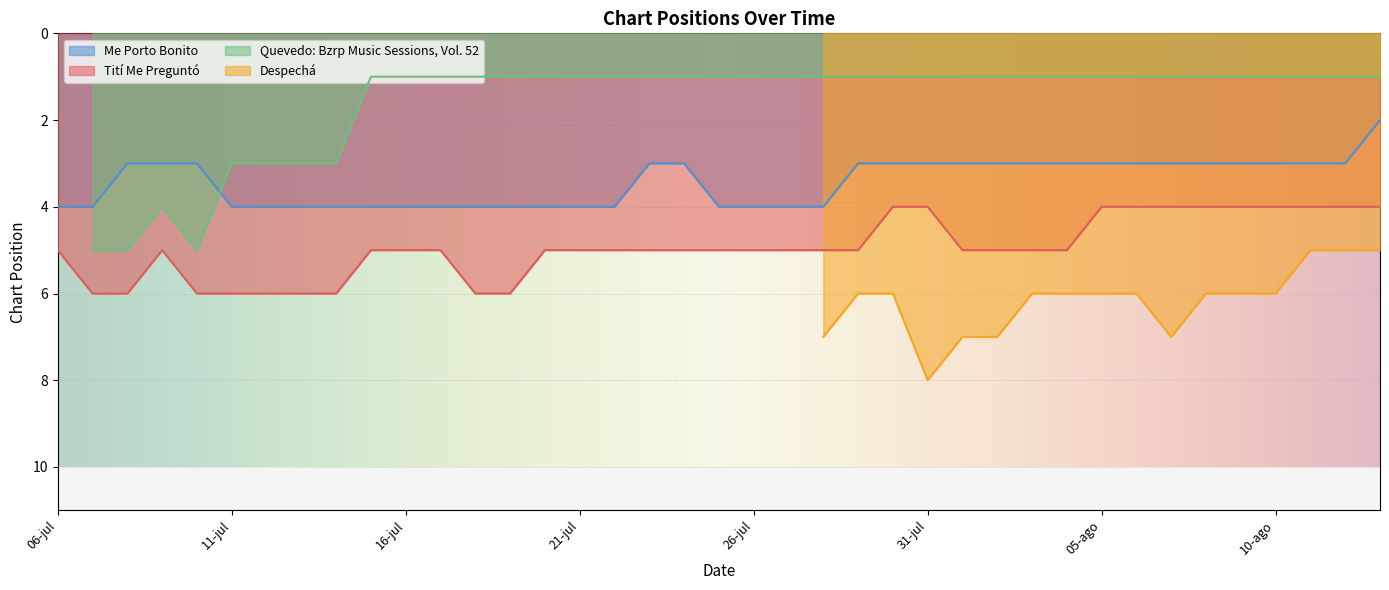

What is the label of the 11th point from the right?

03-ago